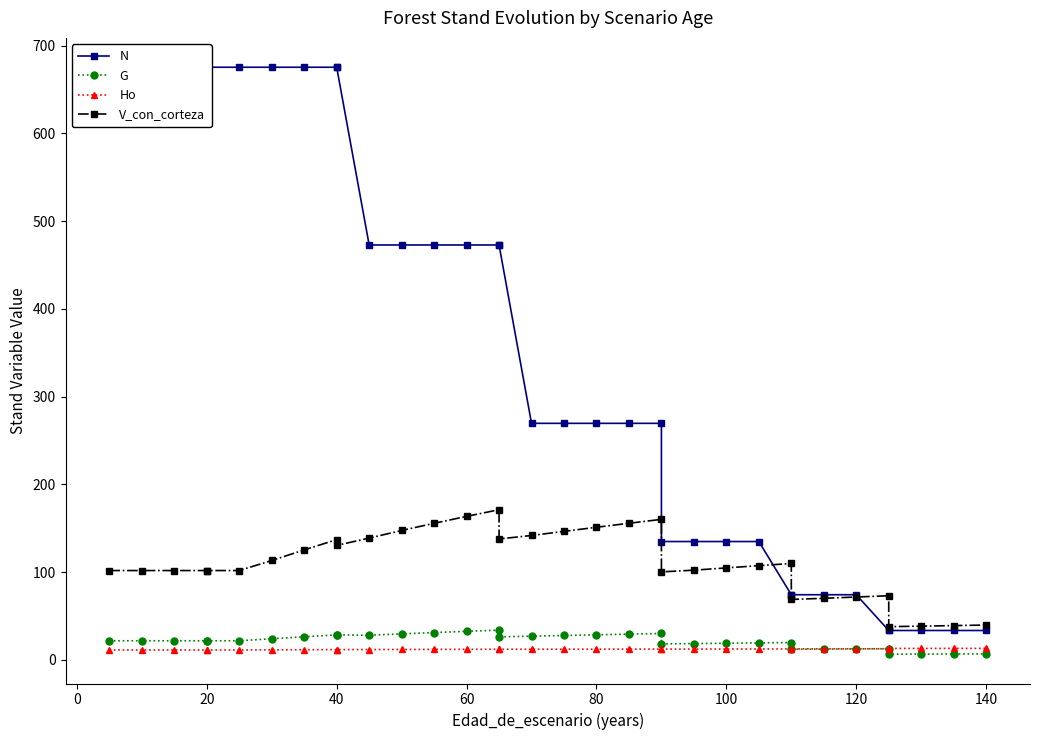

Is the value of V_con_corteza at 21 greater than the value of Ho at 27?

Yes